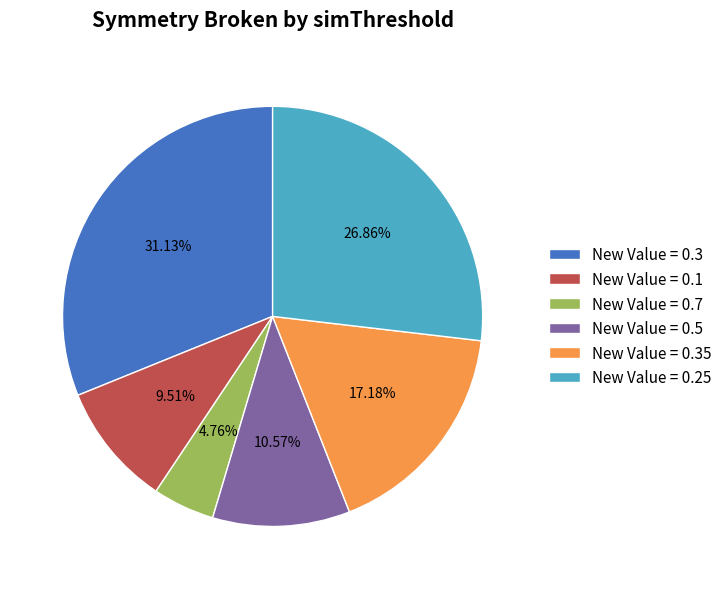

Which slice is the largest?

New Value = 0.3